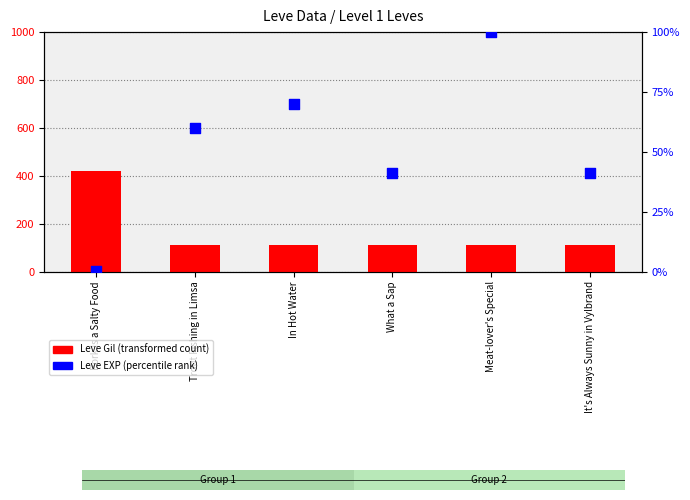

Which series contains the lowest Y value?

Leve EXP (% of max)